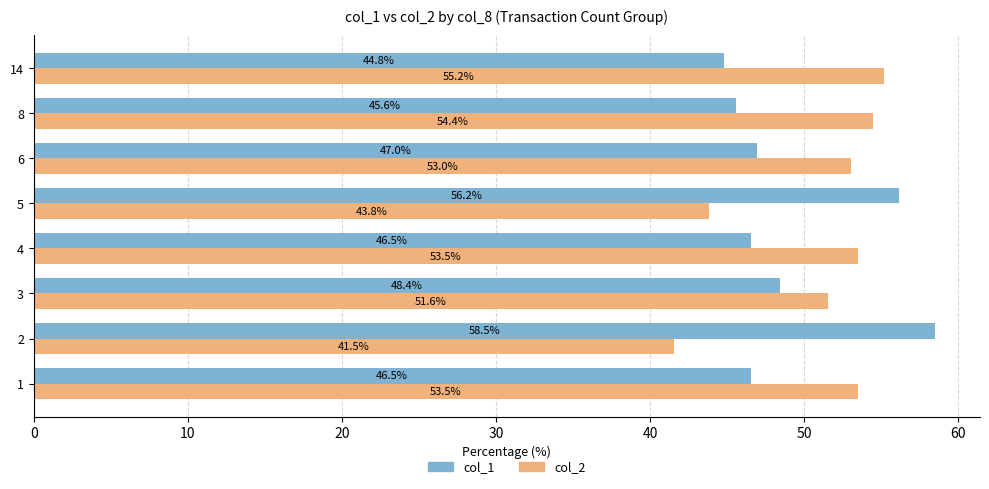

Is it true that col_2 equals 73.4 at 4?

False